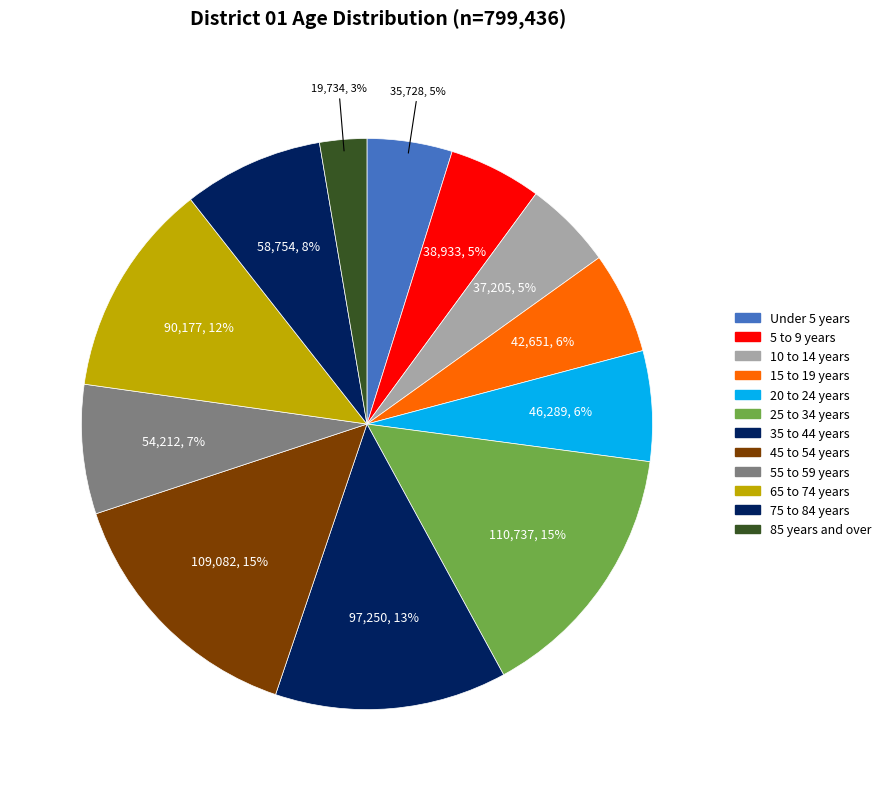

How many slices are in this pie chart?

12